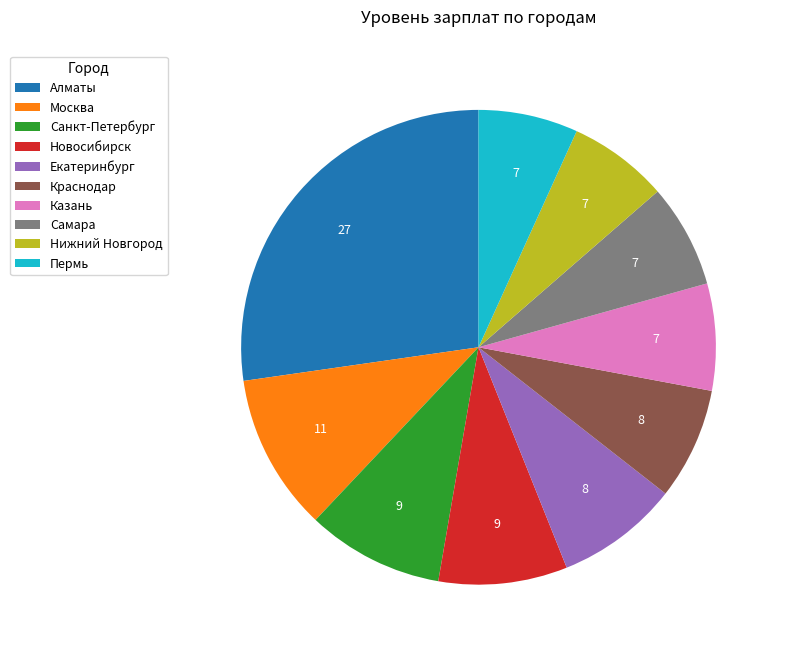

Is there a majority slice in this chart?

No